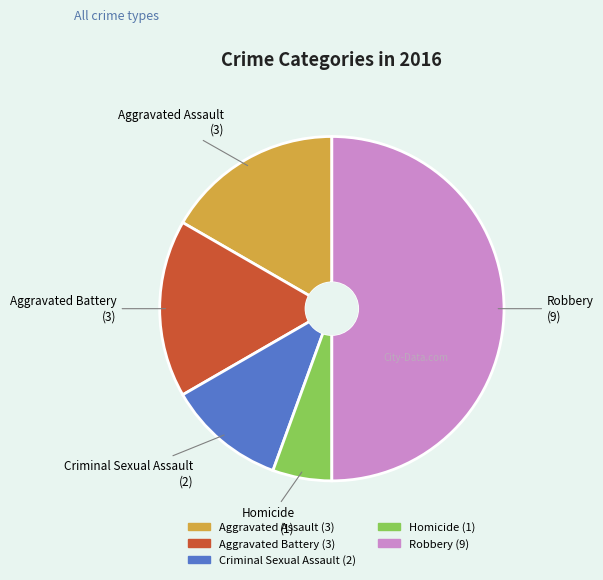

Does Criminal Sexual Assault account for over 50% of the chart?

No